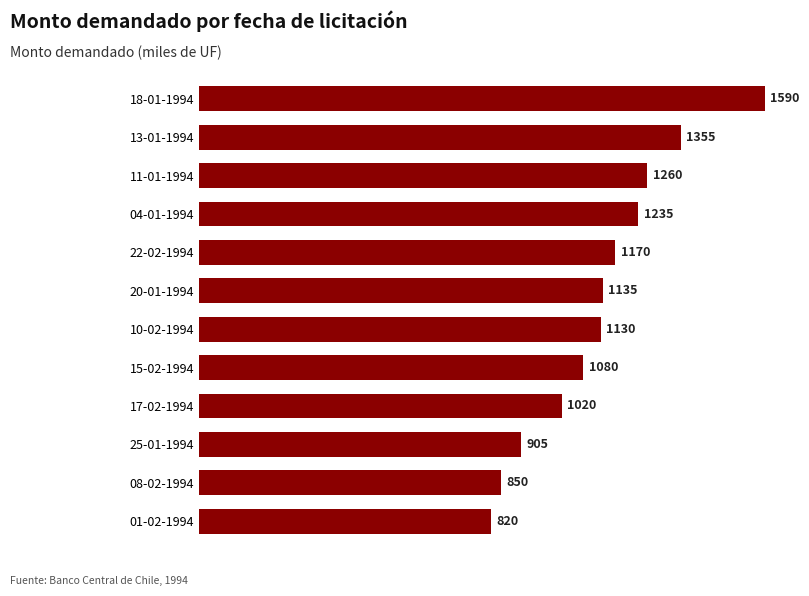

Rank the categories by value from lowest to highest.

01-02-1994, 08-02-1994, 25-01-1994, 17-02-1994, 15-02-1994, 10-02-1994, 20-01-1994, 22-02-1994, 04-01-1994, 11-01-1994, 13-01-1994, 18-01-1994